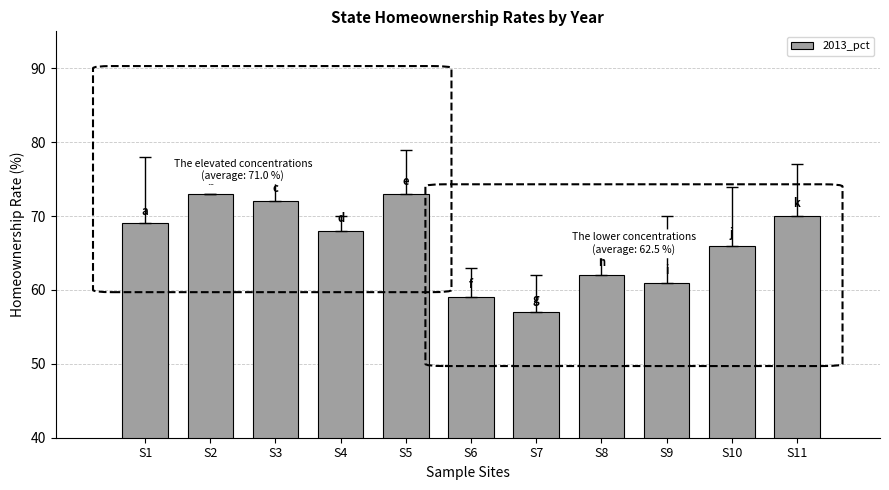

Are the bars horizontal?

No